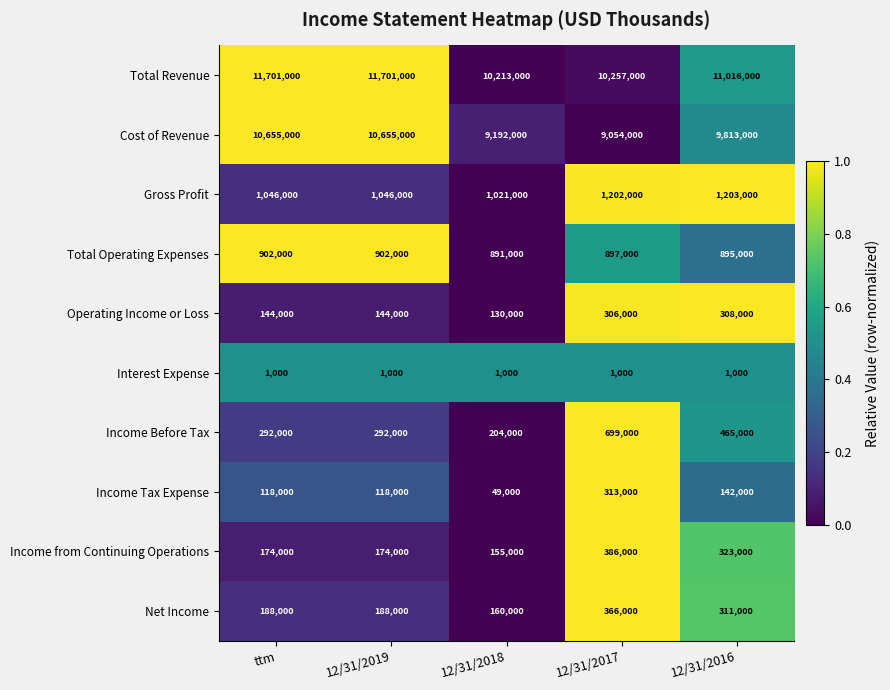

What is the total value across all series at 12/31/2019?

25221000